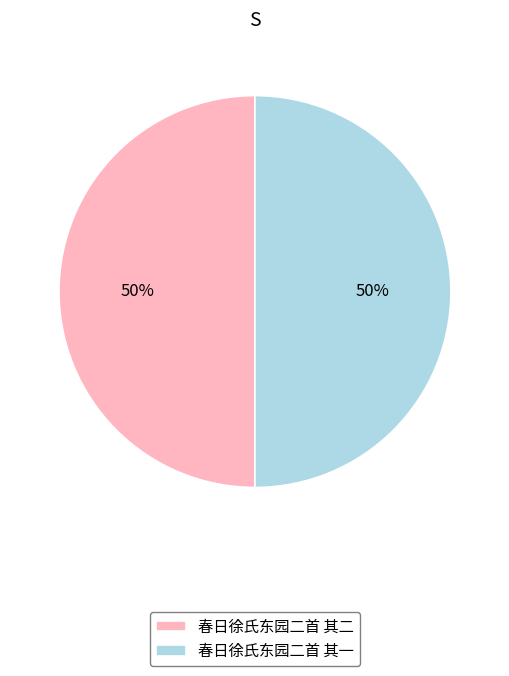

Combined, do 春日徐氏东园二首 其二 and 春日徐氏东园二首 其一 account for over 50%?

Yes